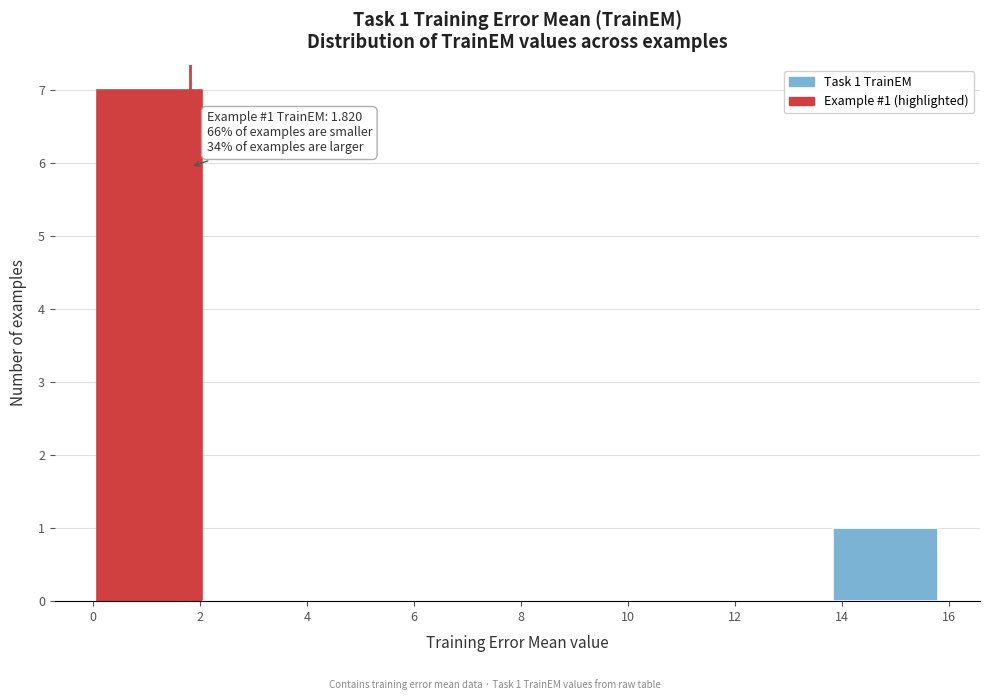

Which range on the x-axis has the tallest bar?

0.0 to 2.0